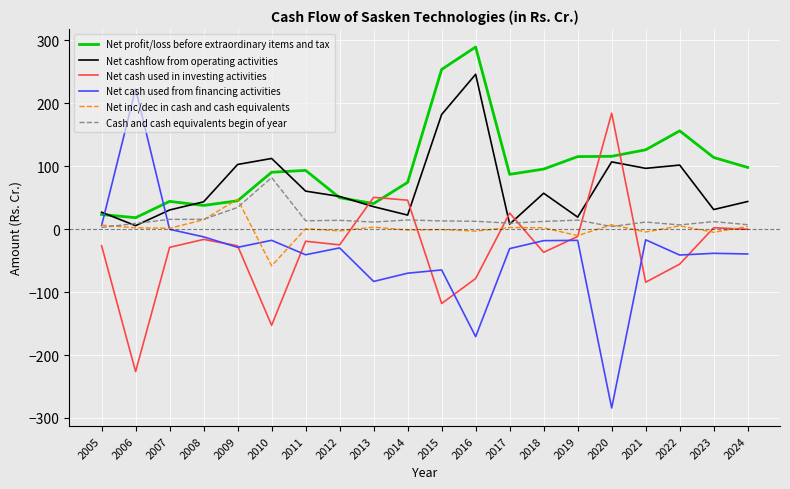

At how many categories does at least one series exceed 6?

20